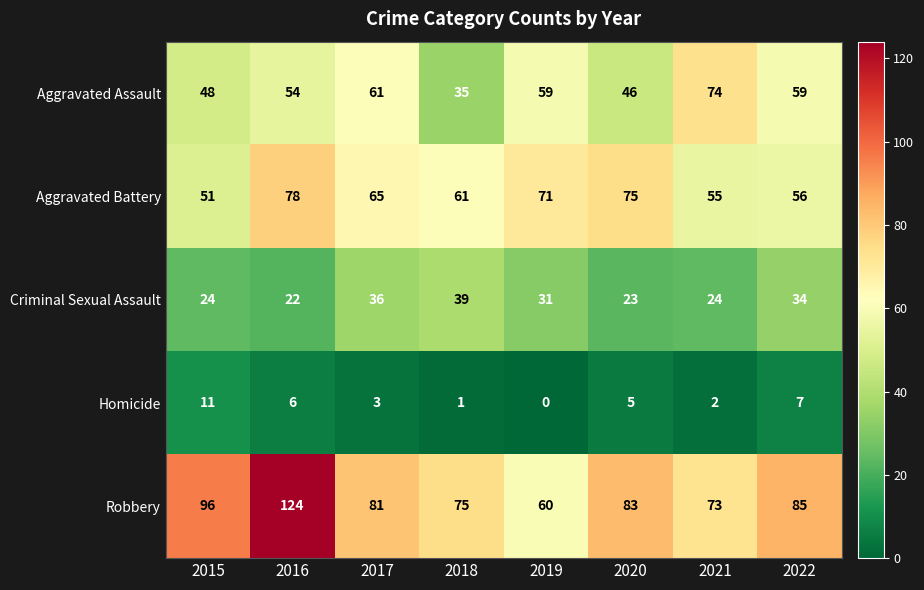

Rank the series by their maximum value, from highest to lowest.

Robbery, Aggravated Battery, Aggravated Assault, Criminal Sexual Assault, Homicide